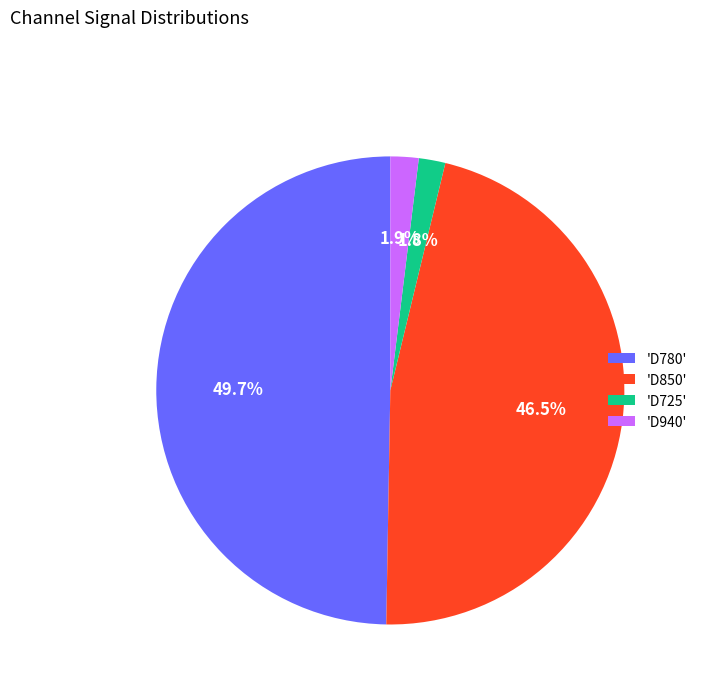

What percentage do 'D780' and 'D940' together represent?

51.7%